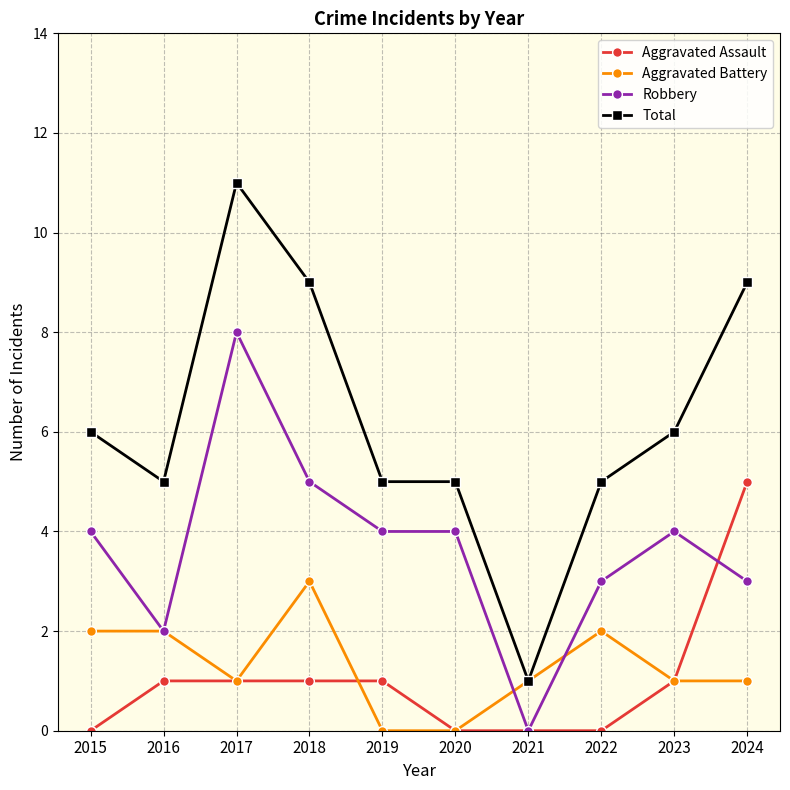

The Total series shows 6 at 2015. True or false?

True